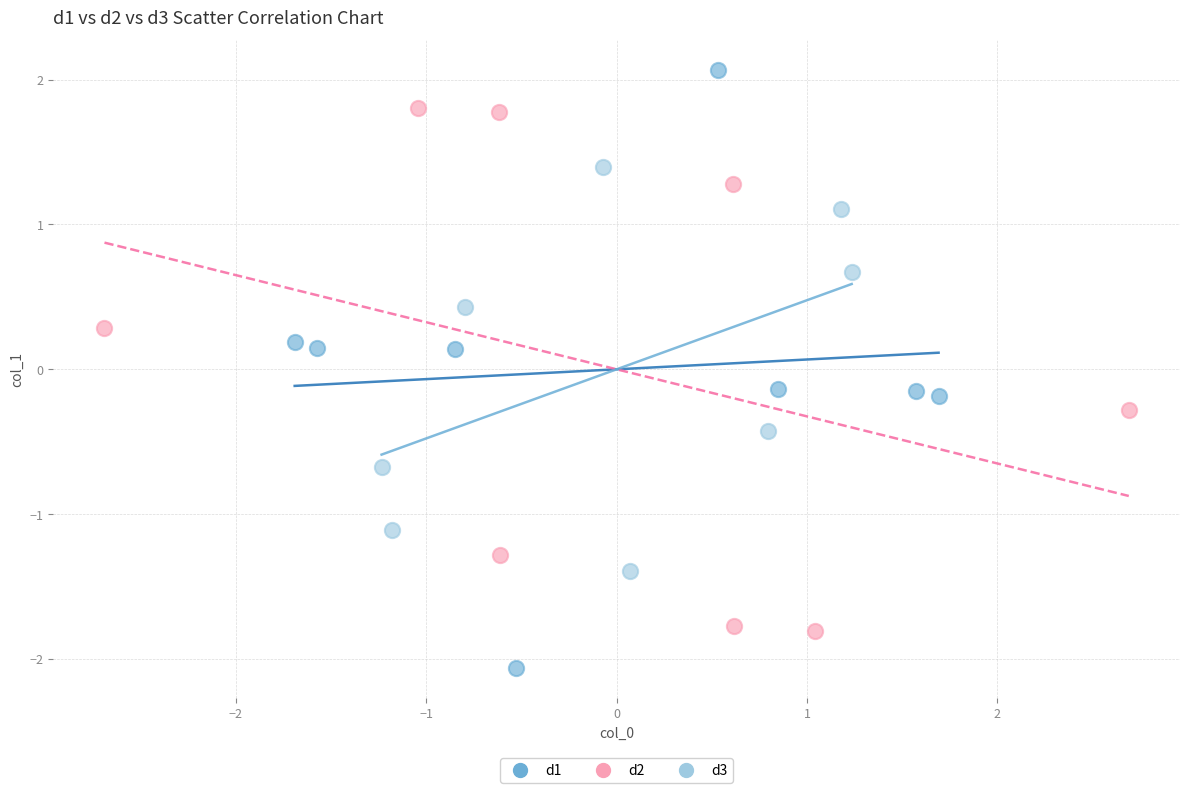

What are all the series names shown in the legend?

d1, d2, d3